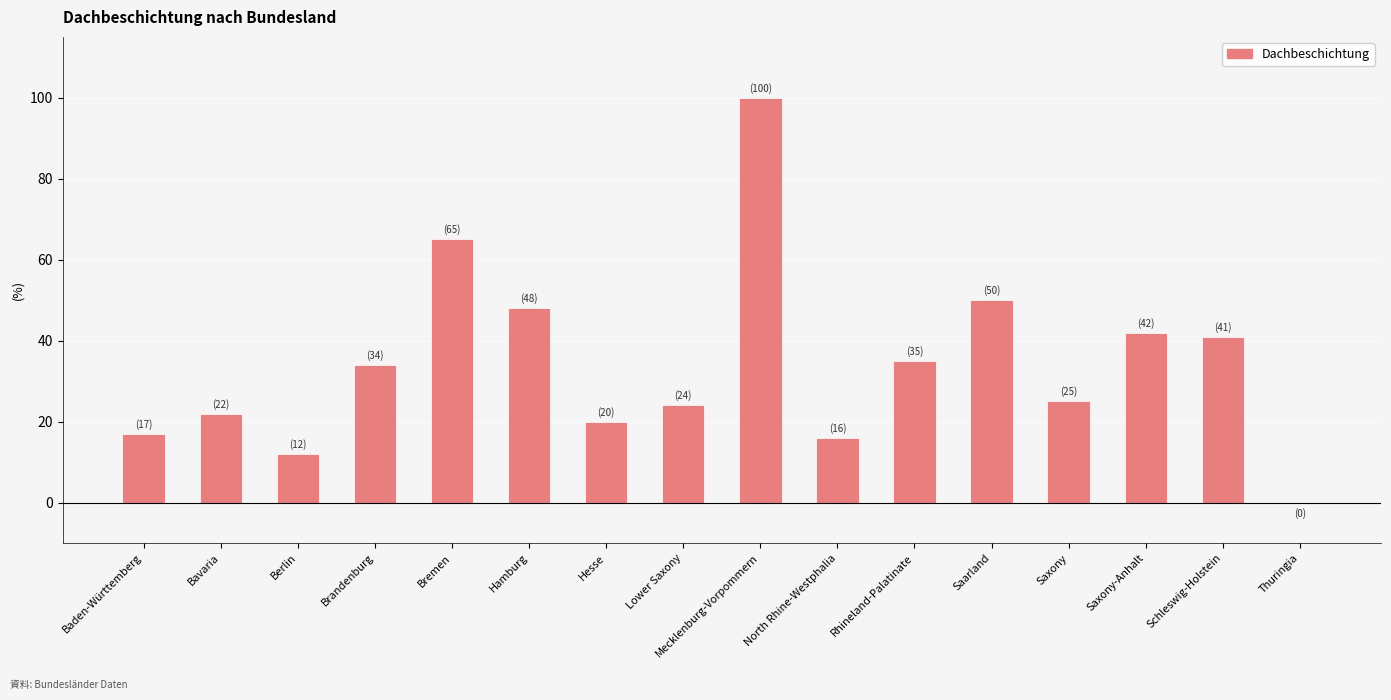

Are the bars horizontal?

No